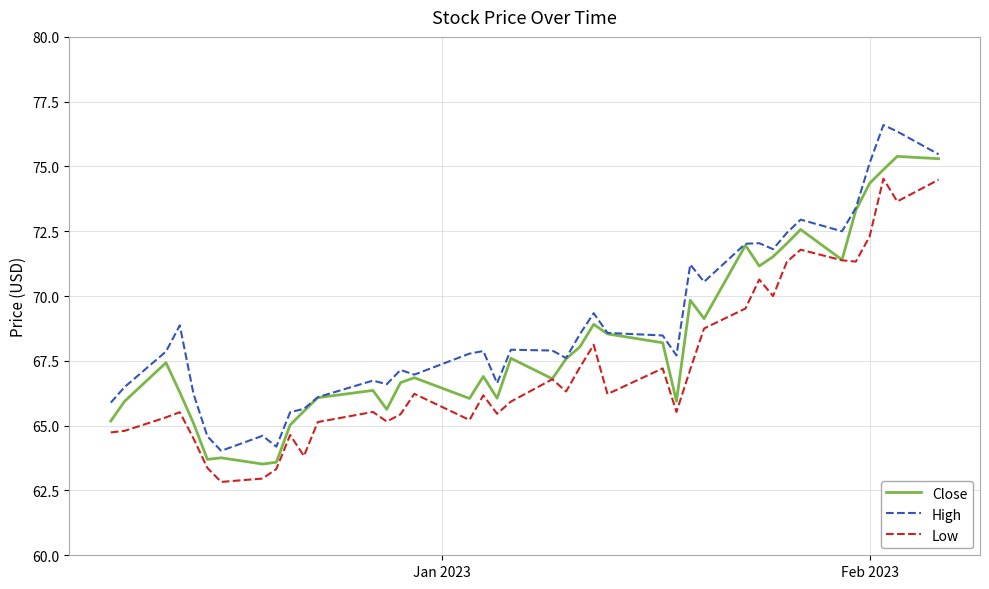

True or false: High and Low cross at least once.

False